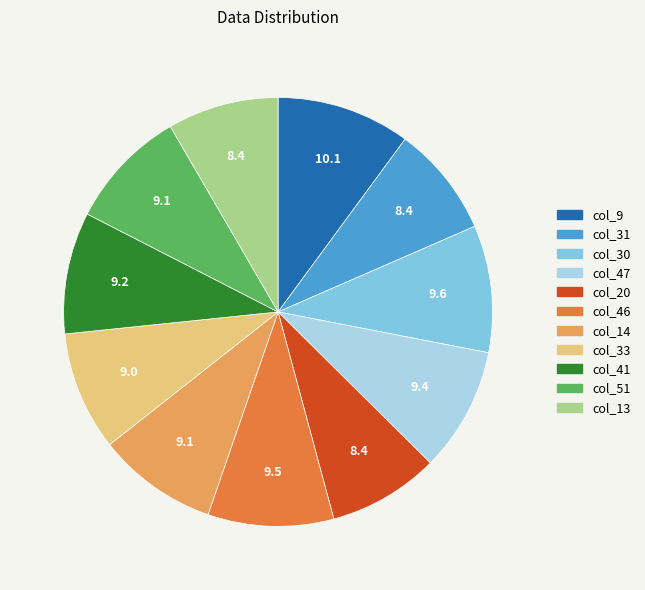

Is the sum of col_9 and col_31 greater than half?

No